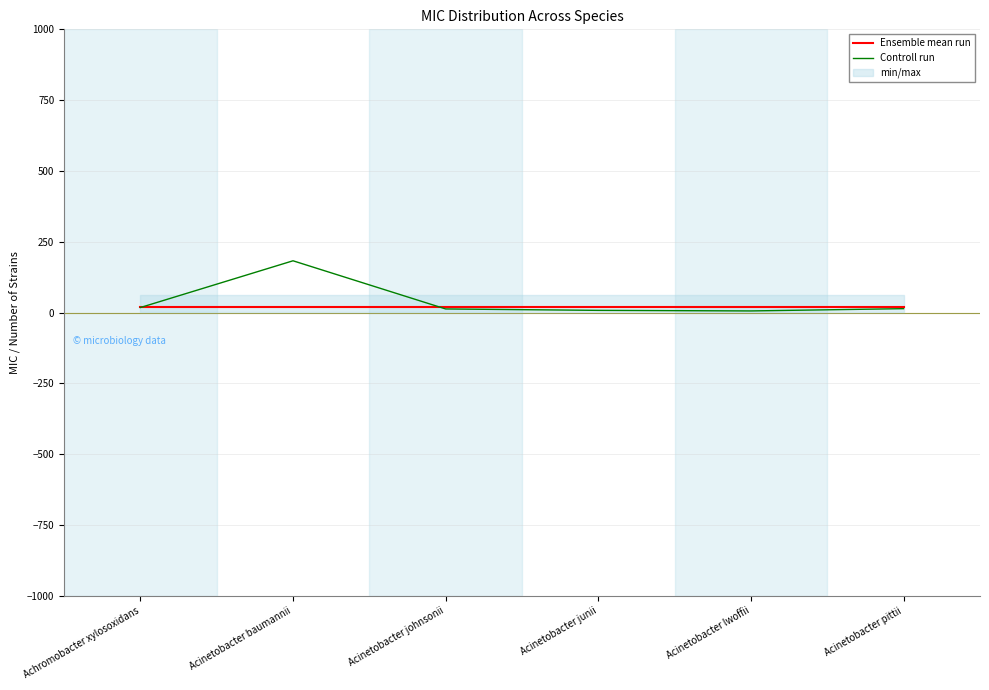

Where do Ensemble mean run and Controll run first cross each other?

Achromobacter xylosoxidans and Acinetobacter baumannii